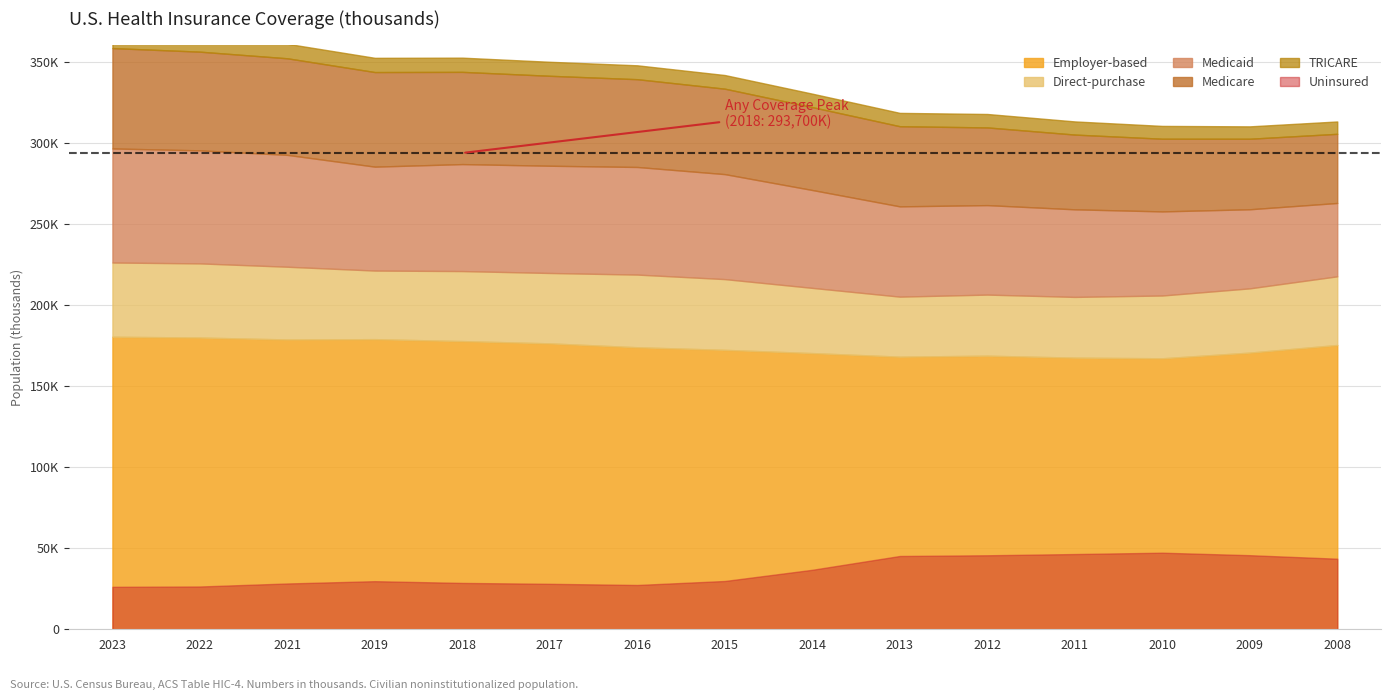

At which label does Medicaid first exceed 64080?

2023